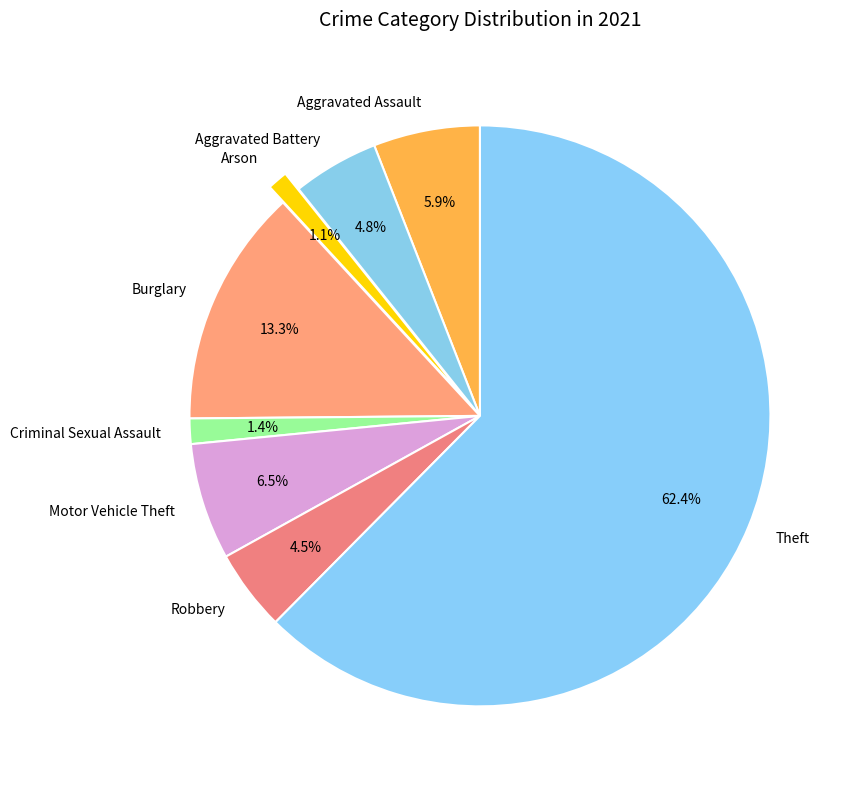

Do Motor Vehicle Theft and Robbery together represent more than half of the pie?

No